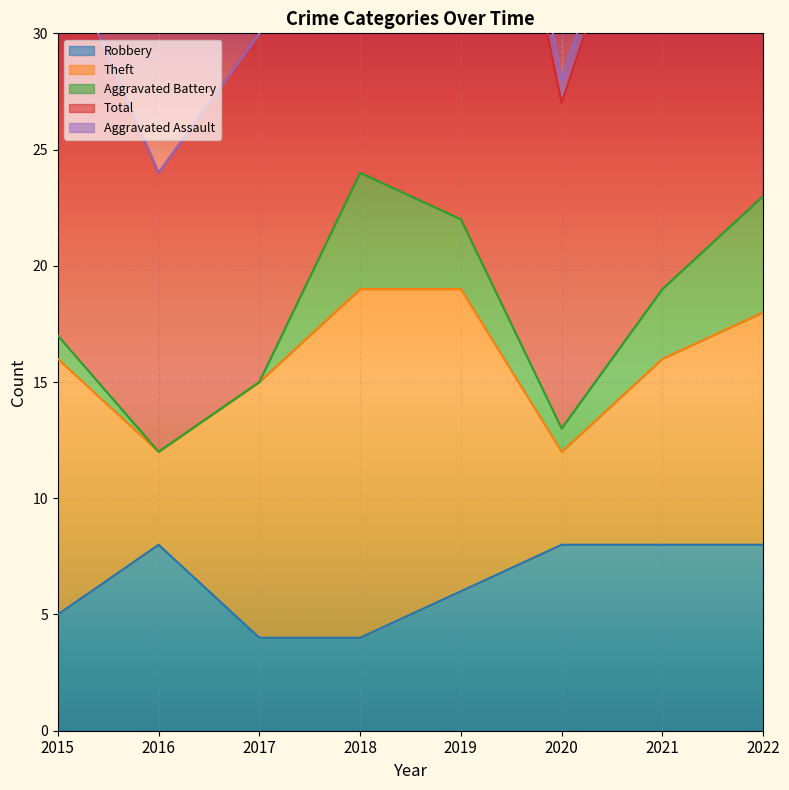

What are all the series names shown in the legend?

Robbery, Theft, Aggravated Battery, Total, Aggravated Assault